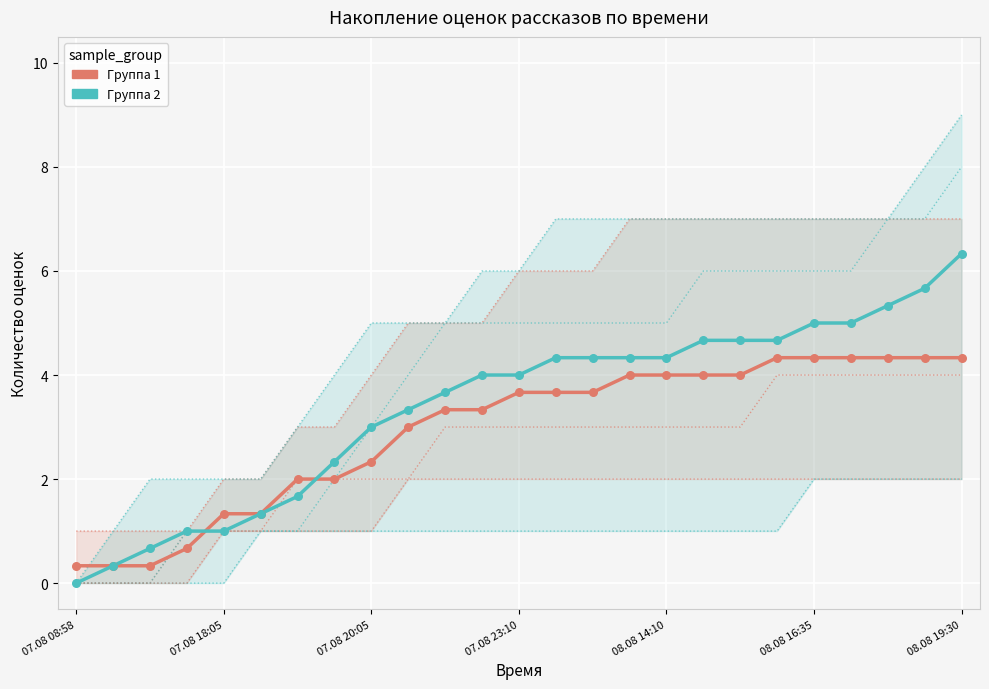

Is the value of Группа 1 (salmon) at 14 greater than the value of Группа 2 (teal) at 9?

Yes